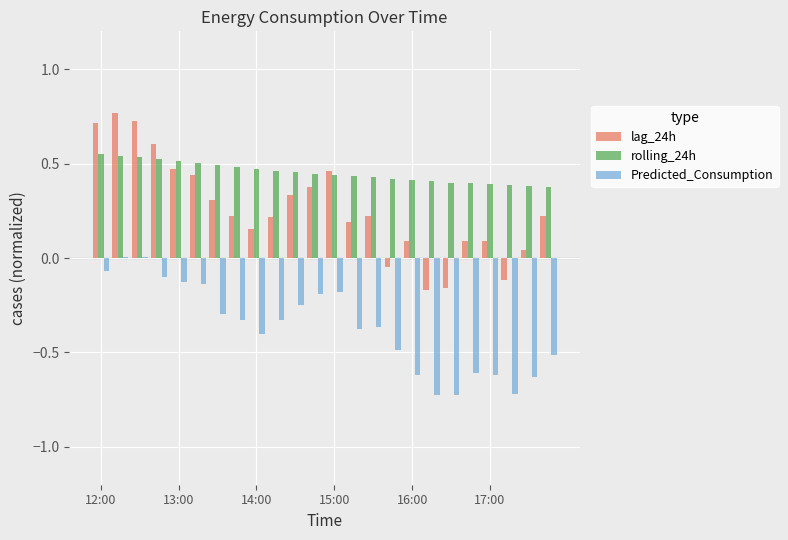

What is the sum of all lag_24h values?

6.2